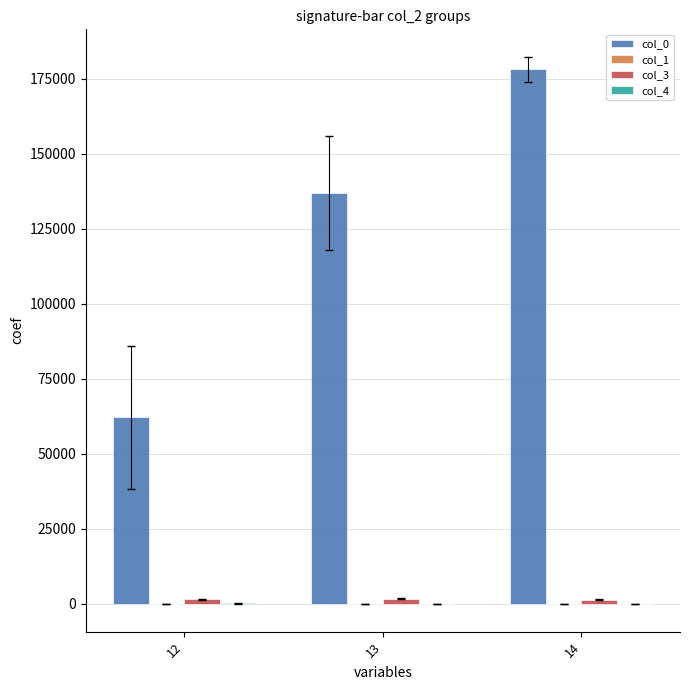

Which series has the largest total across all categories?

col_0